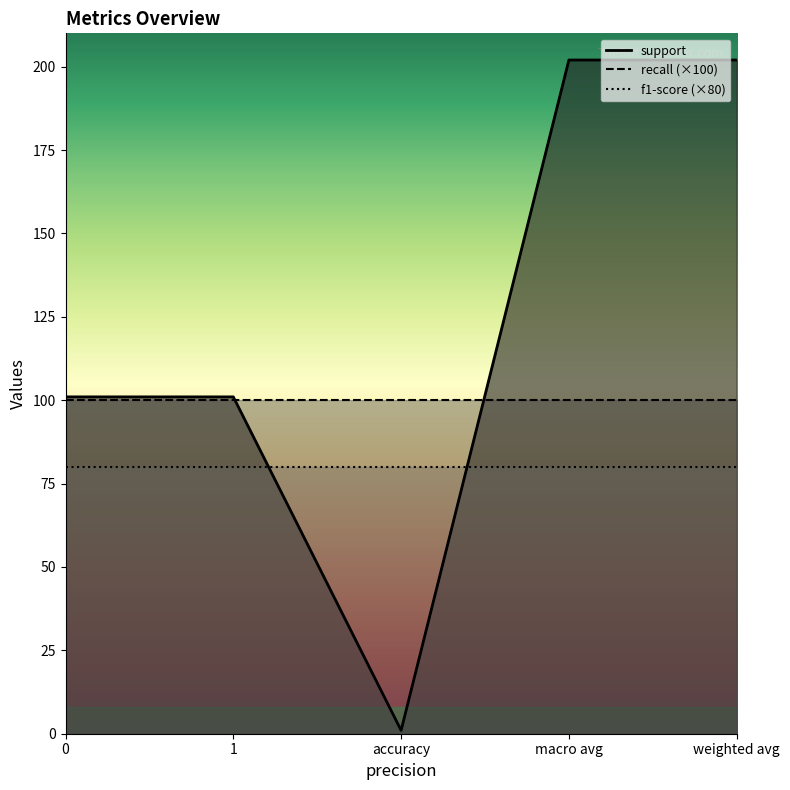

True or false: support and recall intersect in this chart.

False